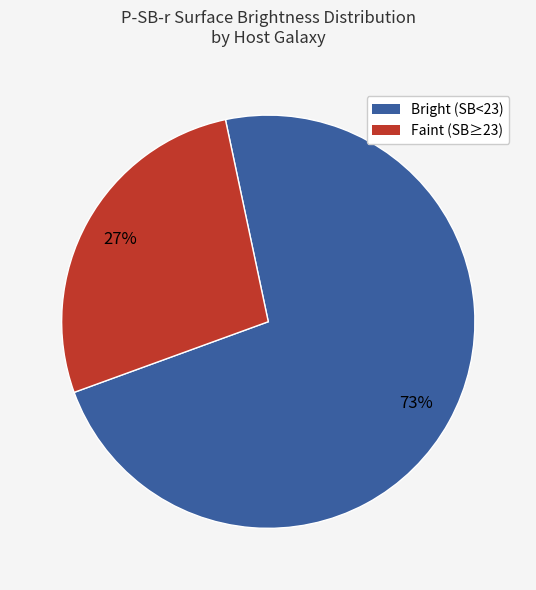

True or false: Bright (SB<23) accounts for 83% of the total.

False